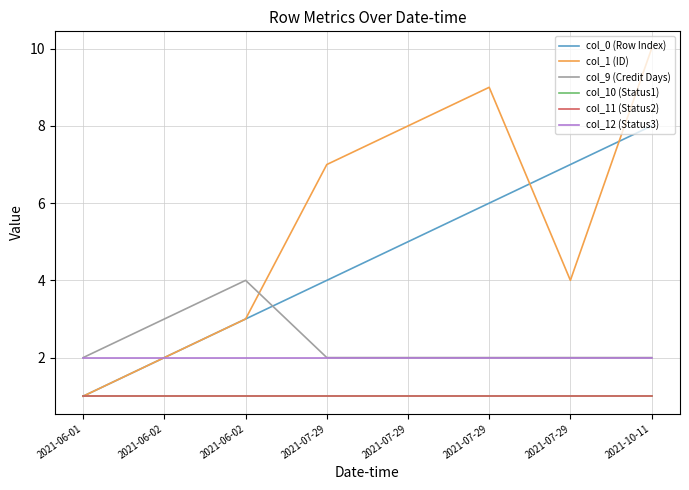

List the labels in order of col_11 (Status2) value, smallest first.

2021-06-01, 2021-06-02, 2021-06-02, 2021-07-29, 2021-07-29, 2021-07-29, 2021-07-29, 2021-10-11